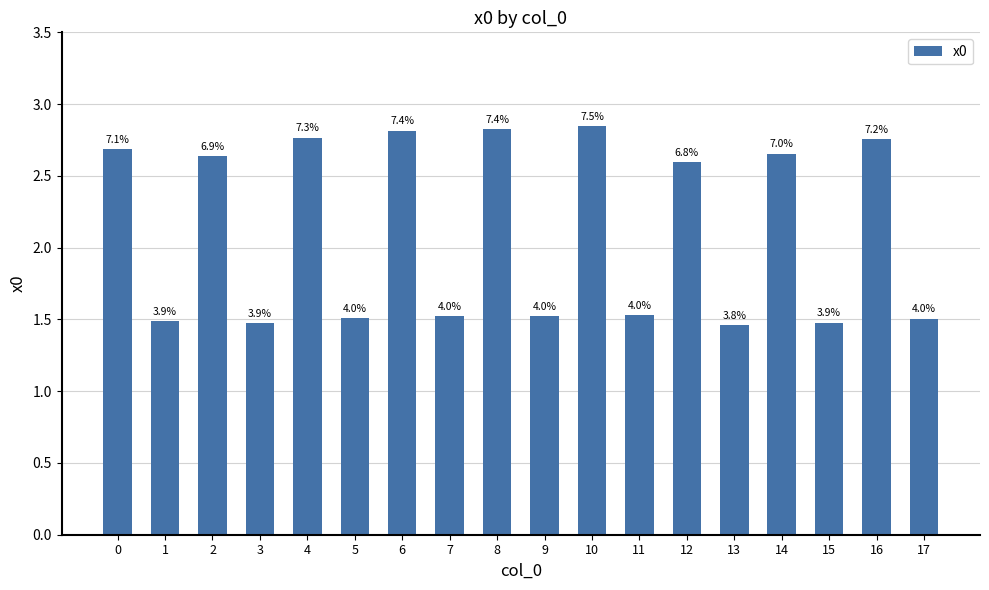

Does the chart contain any negative values?

No